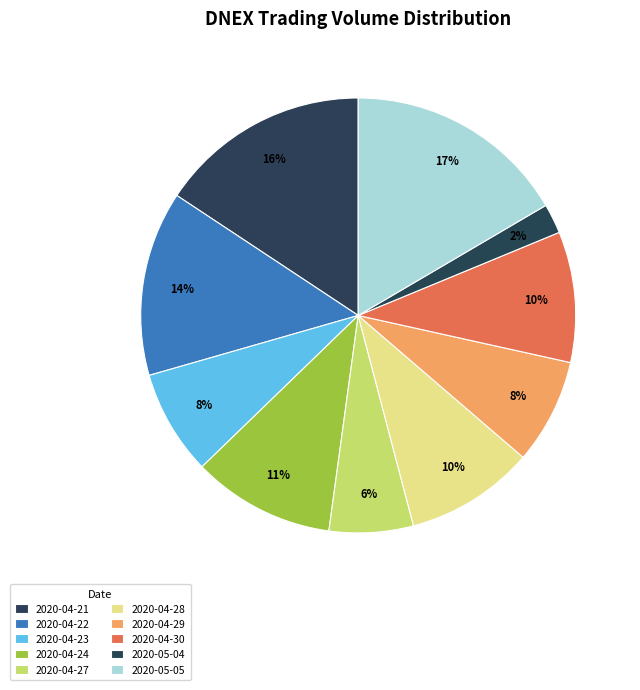

How many segments does this pie chart have?

10